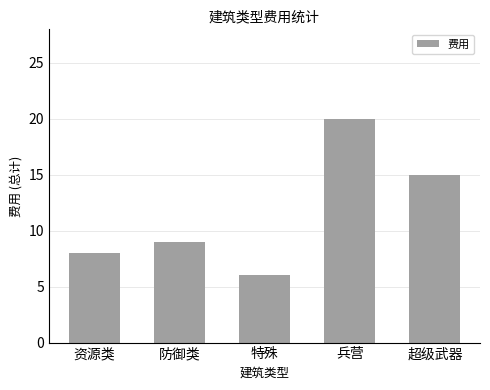

What is the greatest value displayed?

20